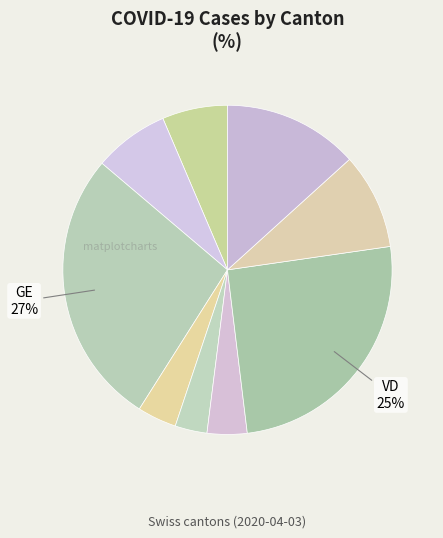

Which slice is the largest?

GE